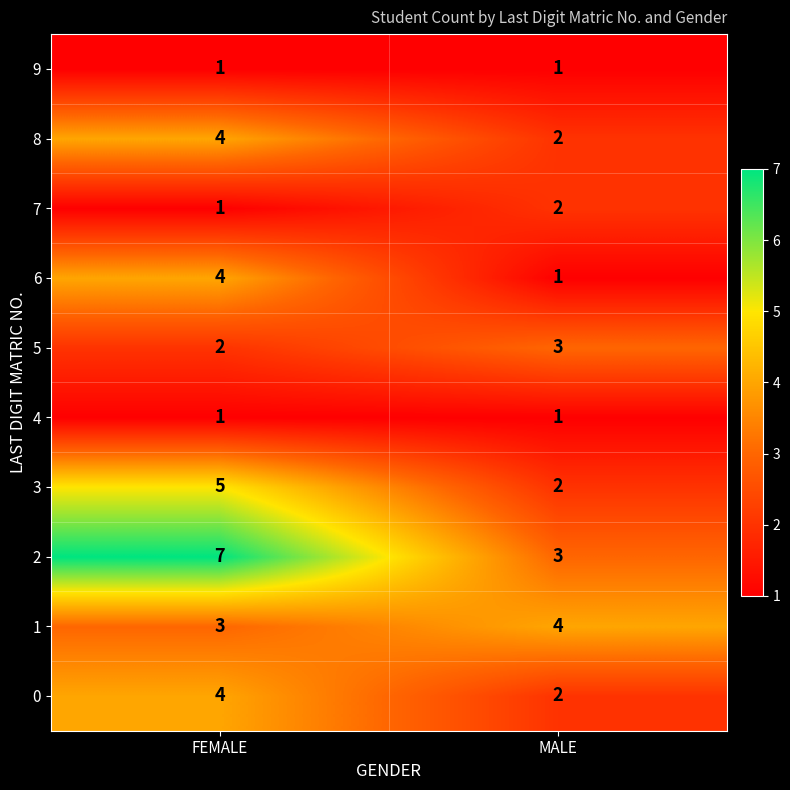

Rank the categories by 6 value from lowest to highest.

MALE, FEMALE